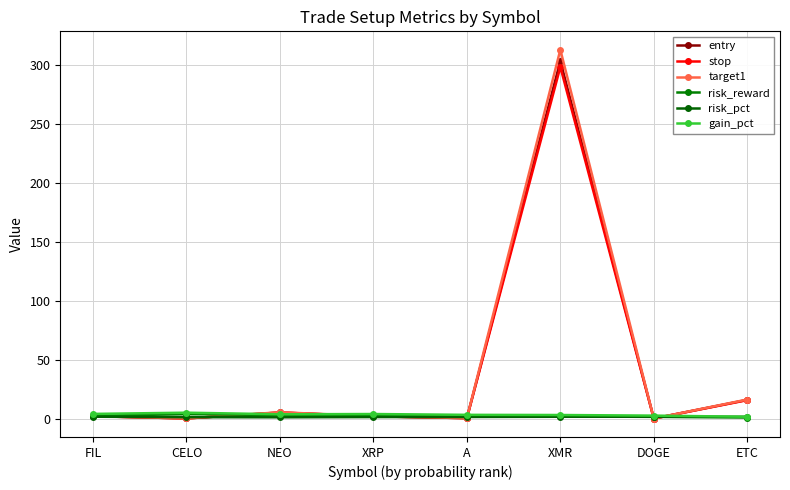

What is the smallest value displayed?

0.2